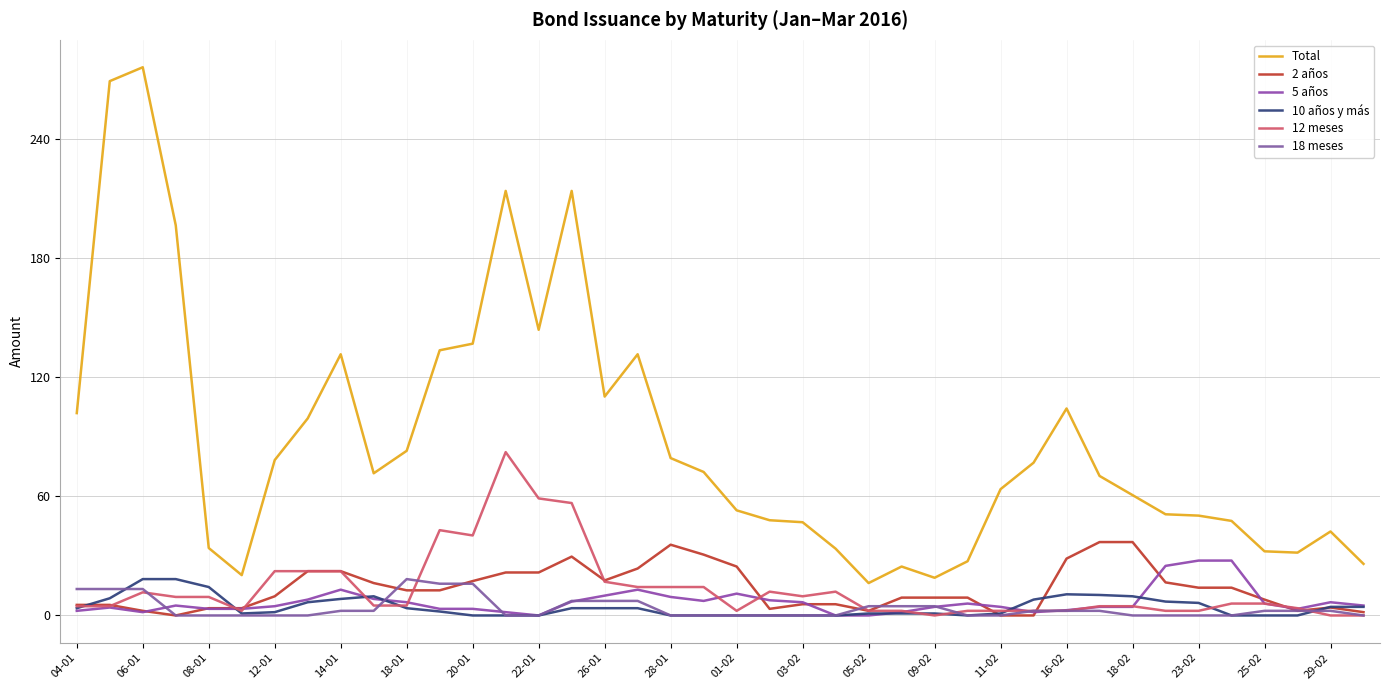

What is the difference between the second highest and second lowest values in the 18 meses series?

16.0